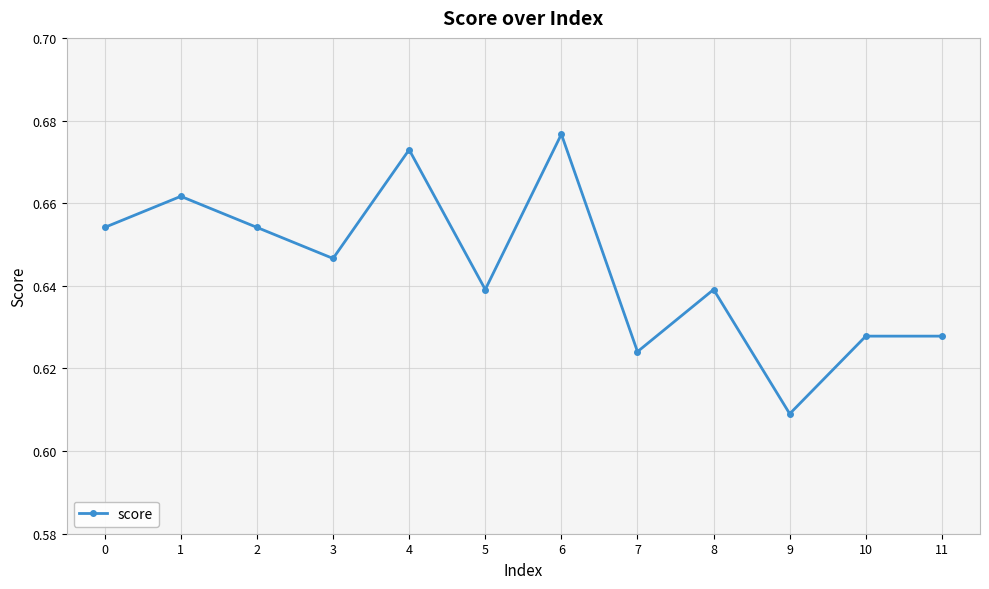

Which has a higher value, 2 or 1?

1